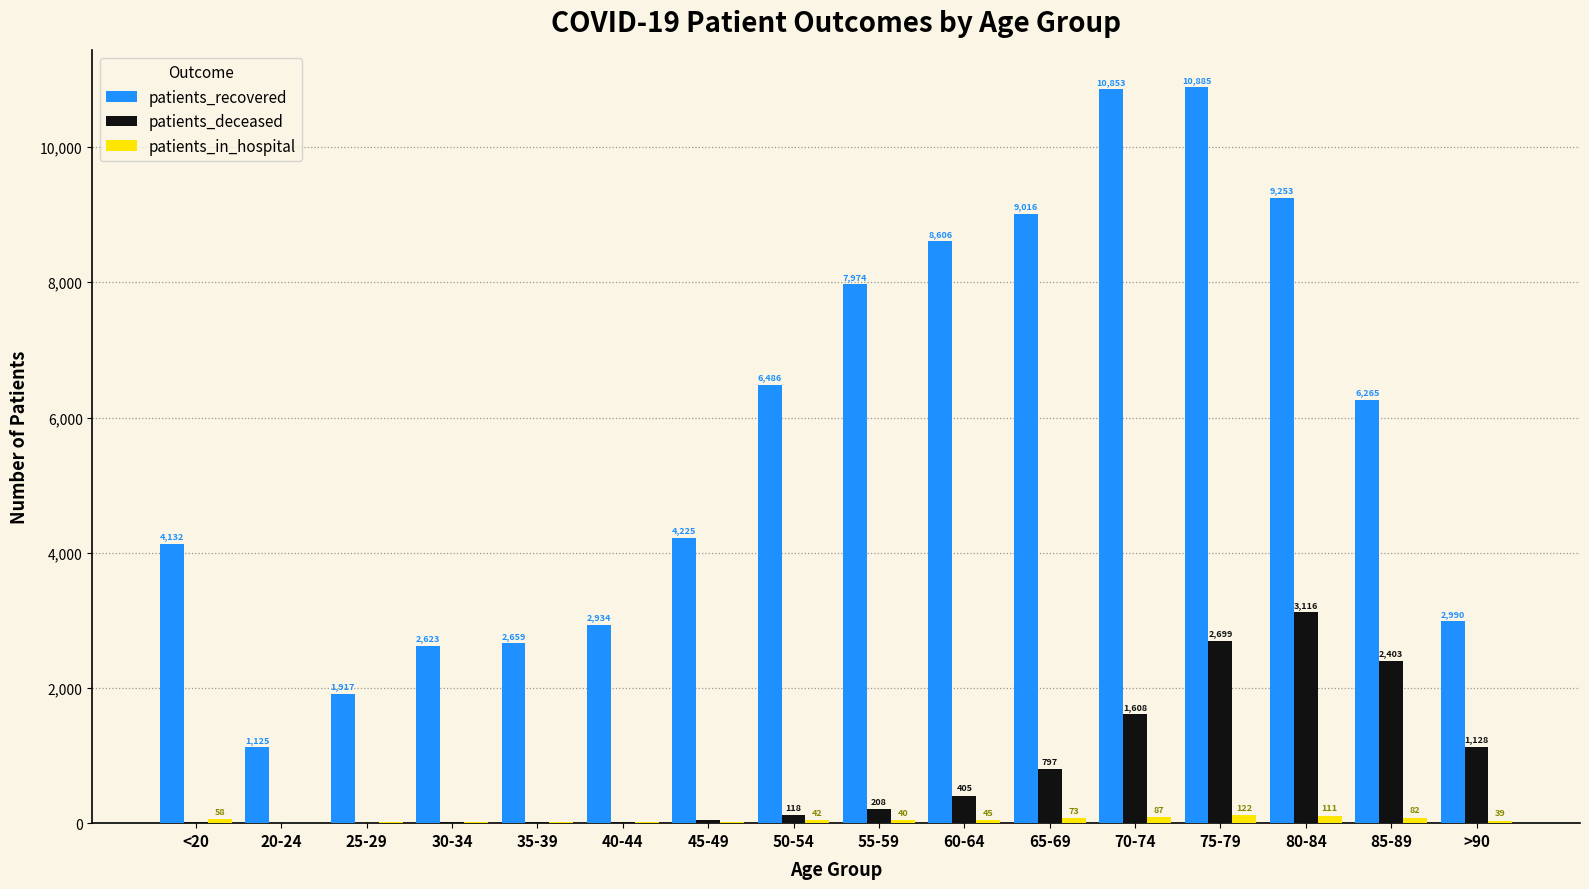

Which series has the widest spread of values?

patients_recovered